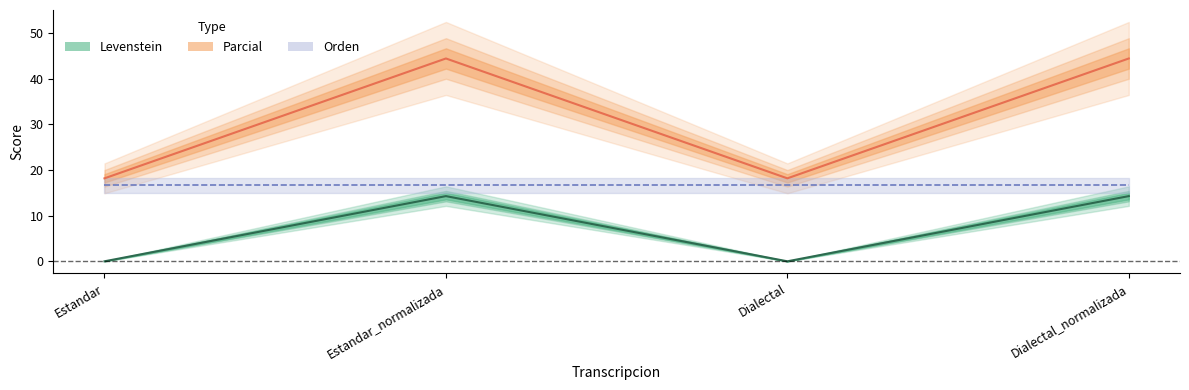

True or false: Levenstein and Parcial cross at least once.

False